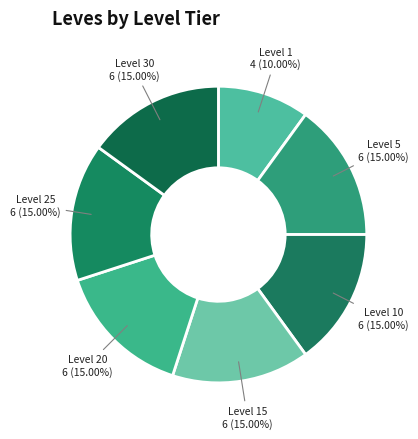

Which slice is the smallest?

Level 1